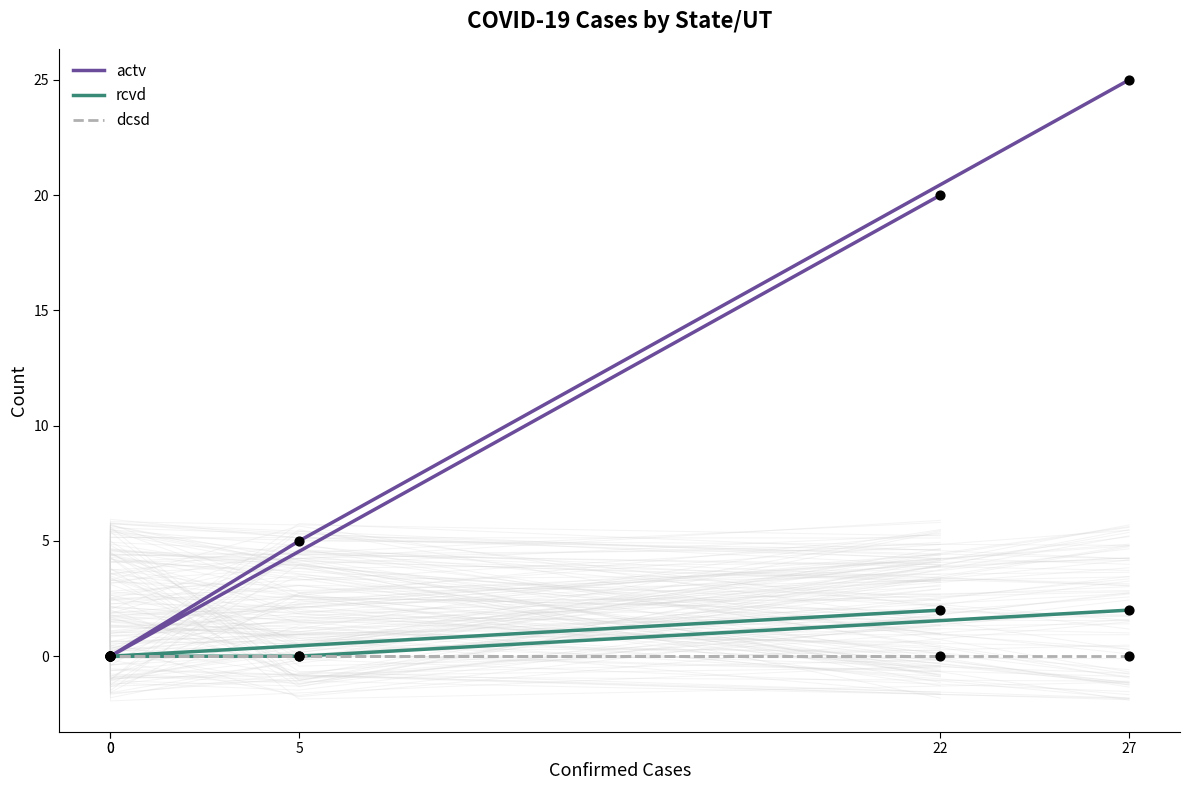

What is the total value across all series at 22?

22